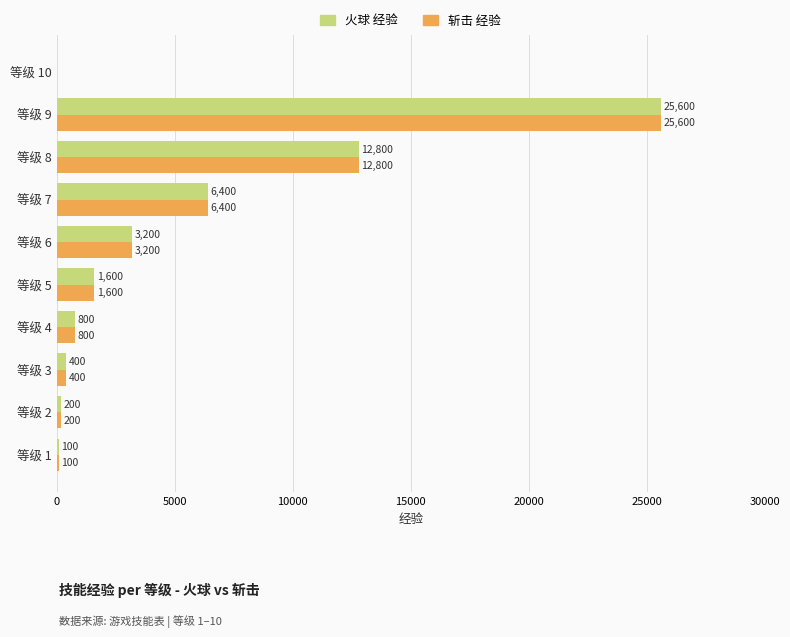

What is the sum of all 火球 经验 values?

51100